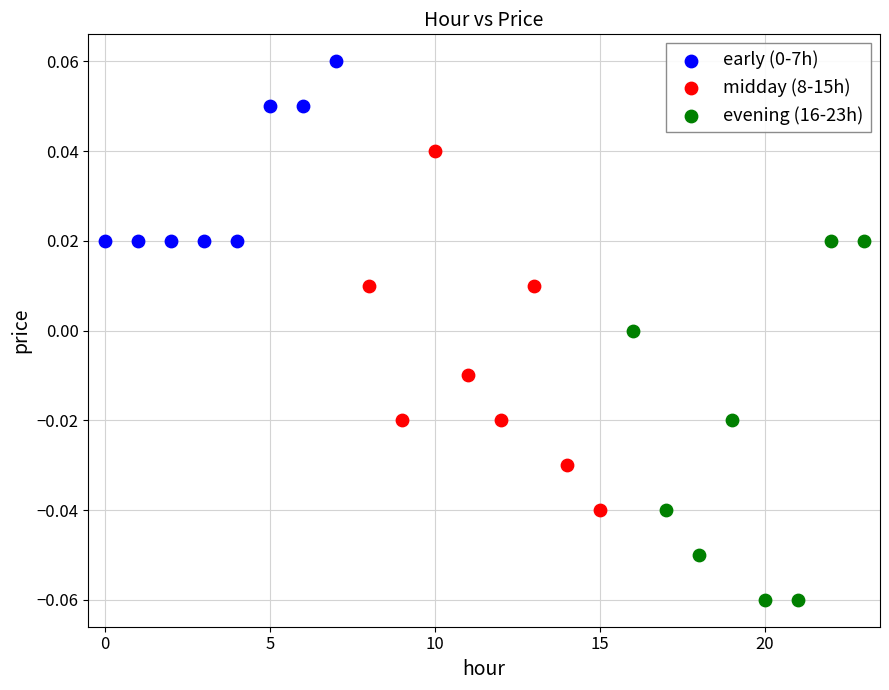

Which series reaches the minimum Y coordinate?

evening (16-23h)